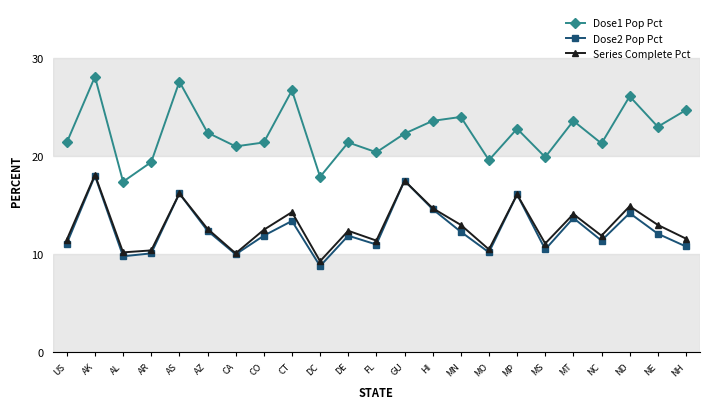

In Dose2 Pop Pct, how many points are higher than both neighbors (excluding endpoints)?

8